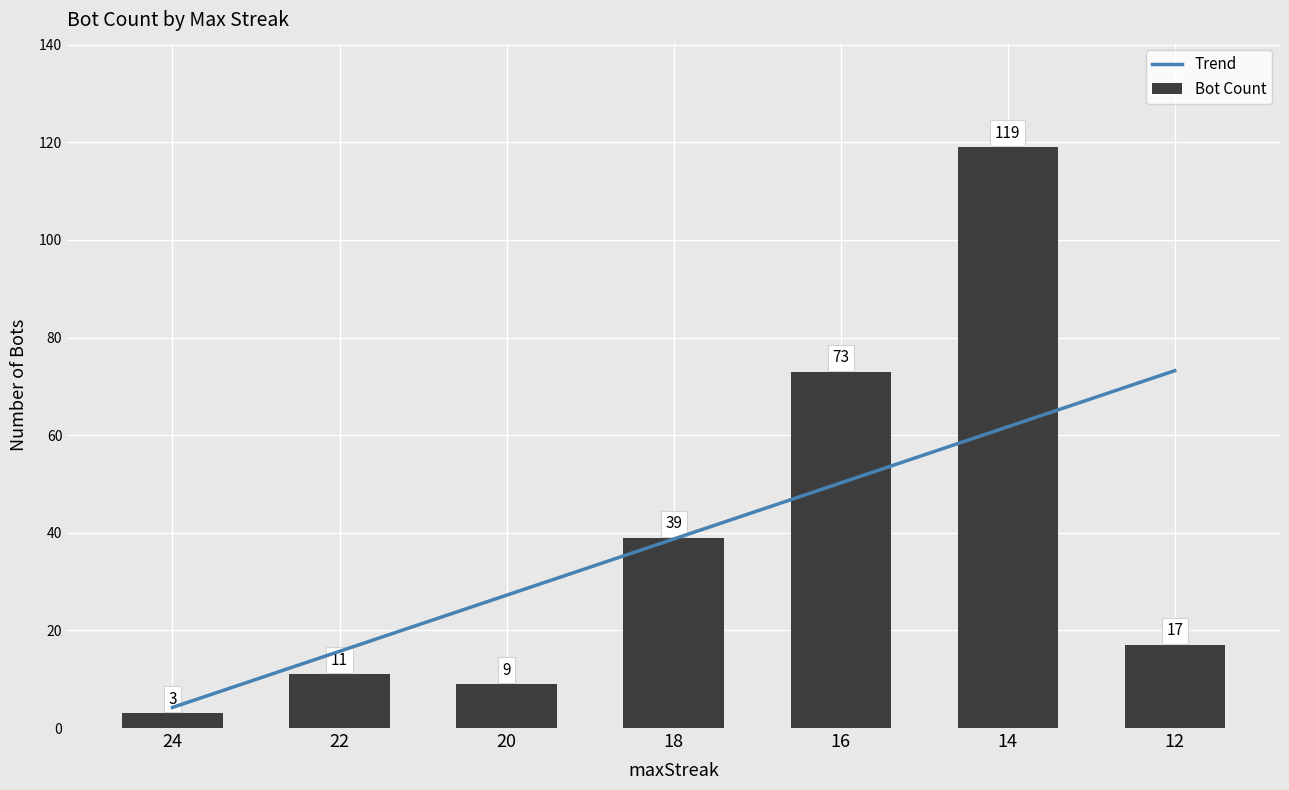

True or false: the data shows 17 at 12.

True